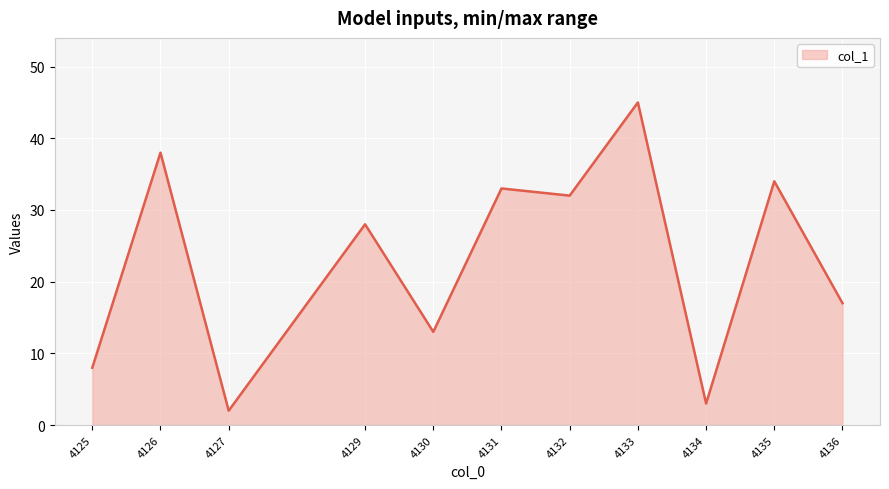

True or false: there are more than 0 points higher than both neighbors.

True